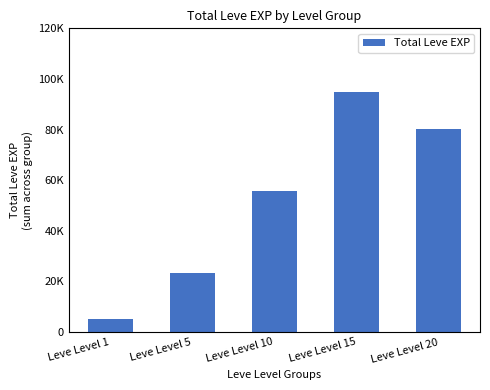

Rank the categories by value from highest to lowest.

Leve Level 15, Leve Level 20, Leve Level 10, Leve Level 5, Leve Level 1